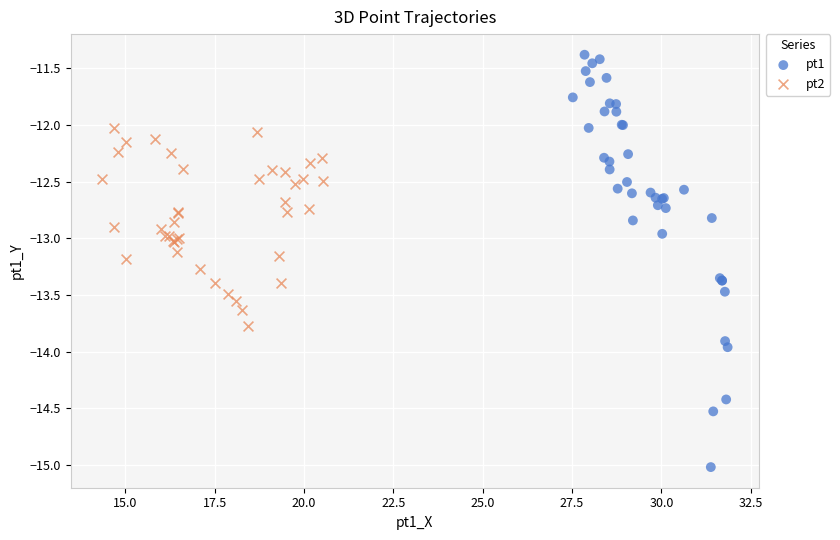

Which series has the largest Y range (max minus min)?

pt1